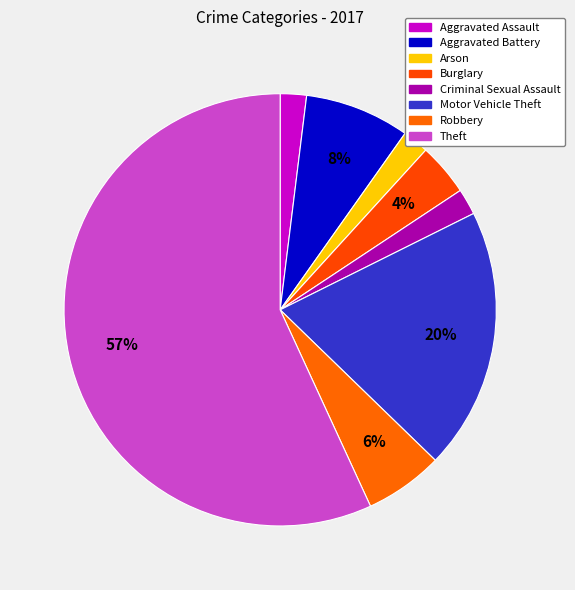

Is it true that Aggravated Assault is 2% of the pie?

True